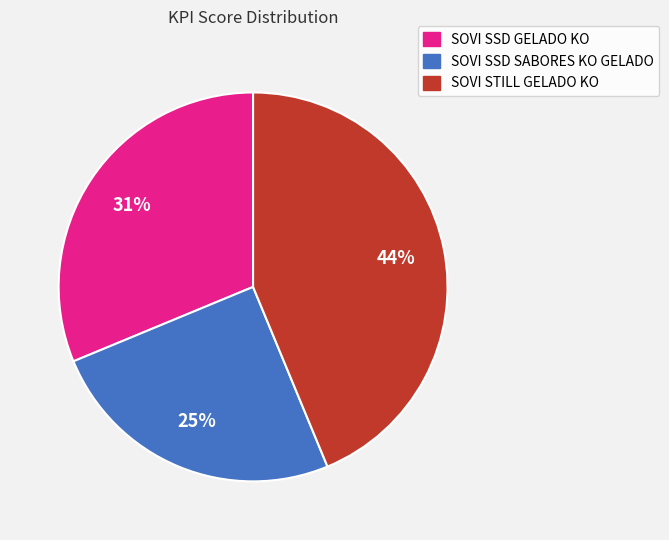

True or false: SOVI SSD GELADO KO accounts for 18% of the total.

False